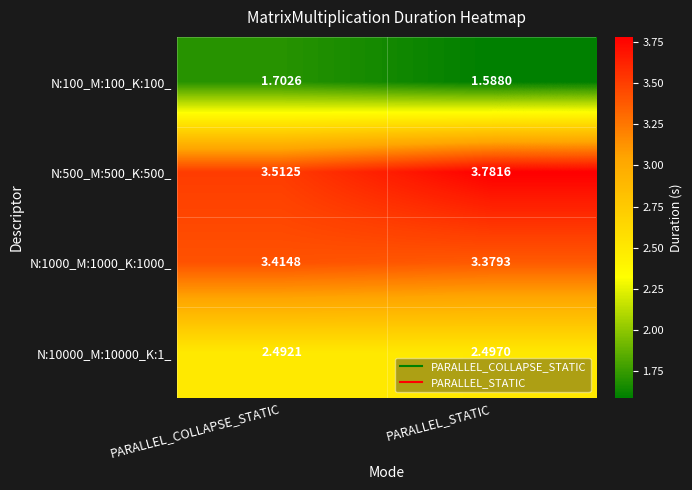

Rank the categories by N:1000_M:1000_K:1000_ value from highest to lowest.

PARALLEL_COLLAPSE_STATIC, PARALLEL_STATIC